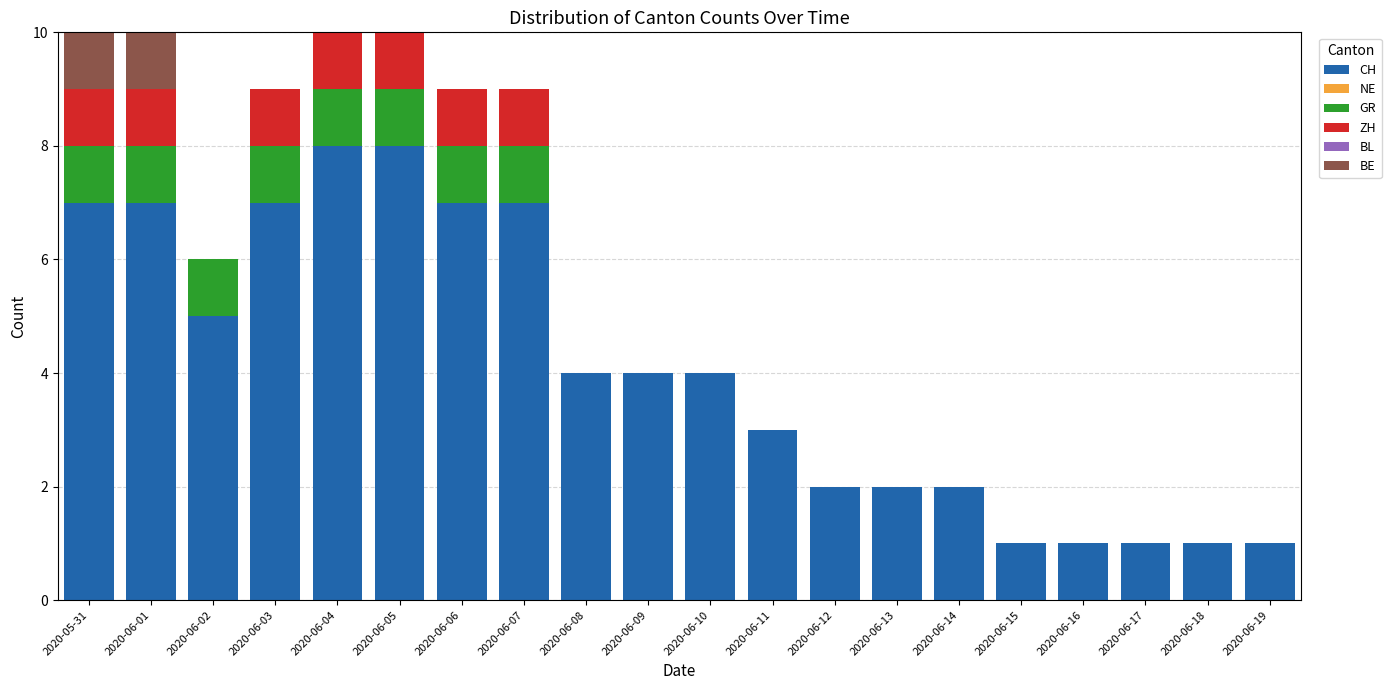

What is the total value across all series at 2020-06-11?

3